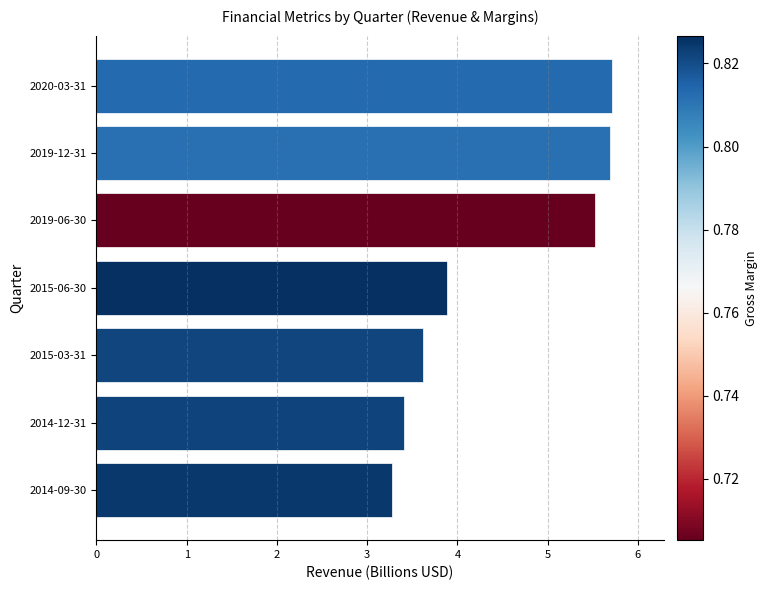

What position from the top is 2019-12-31?

2